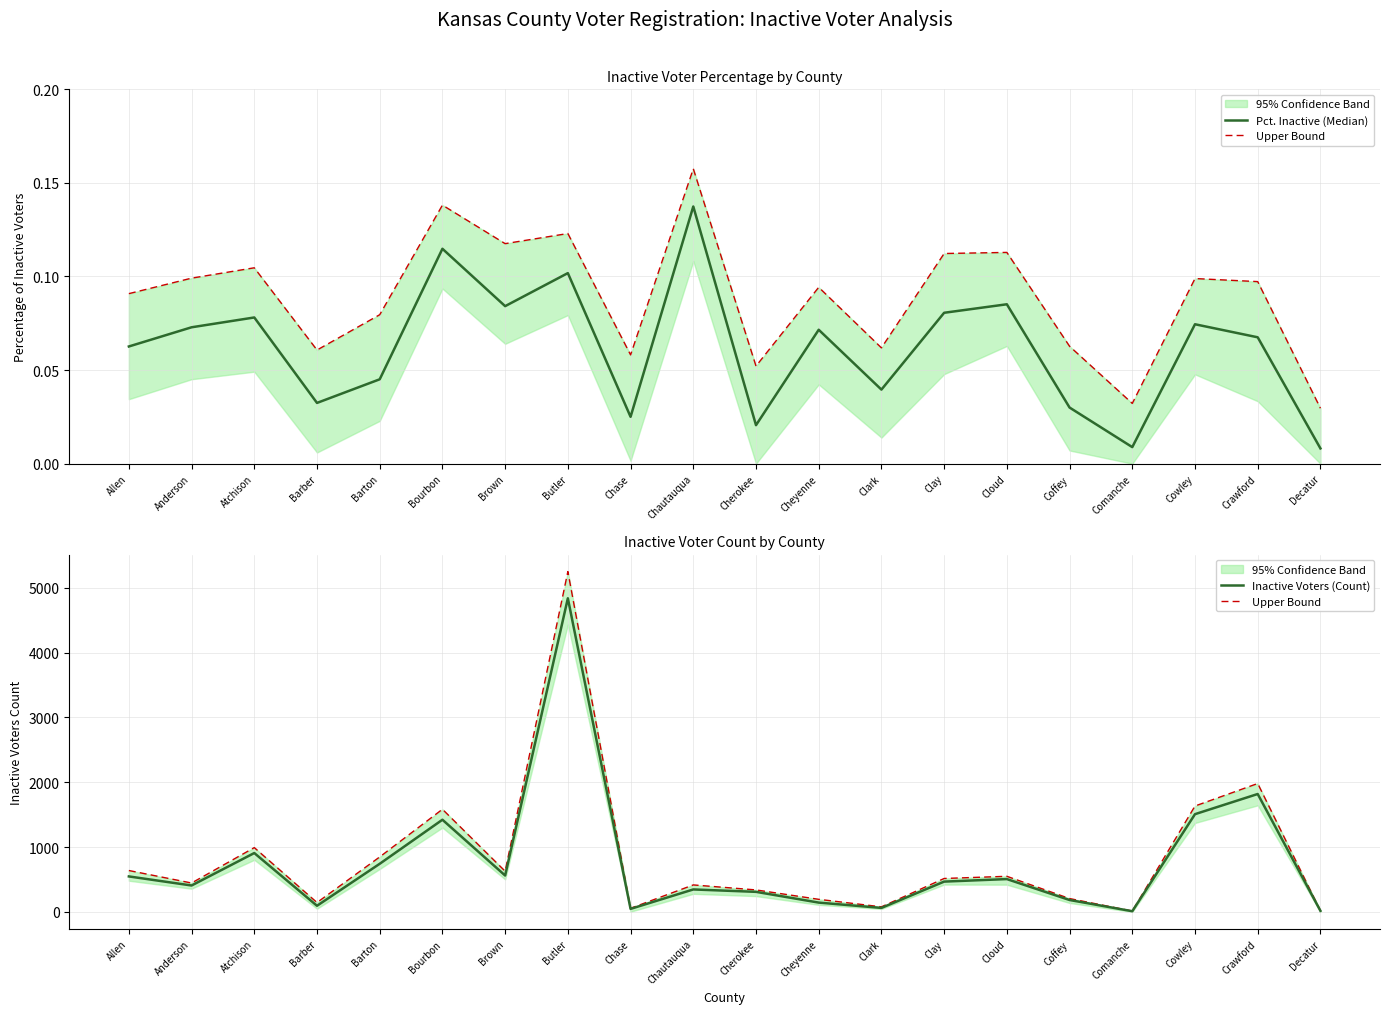

List the labels in order of Upper Bound value, smallest first.

Comanche, Decatur, Chase, Clark, Barber, Cheyenne, Coffey, Cherokee, Chautauqua, Anderson, Clay, Cloud, Brown, Allen, Barton, Atchison, Bourbon, Cowley, Crawford, Butler